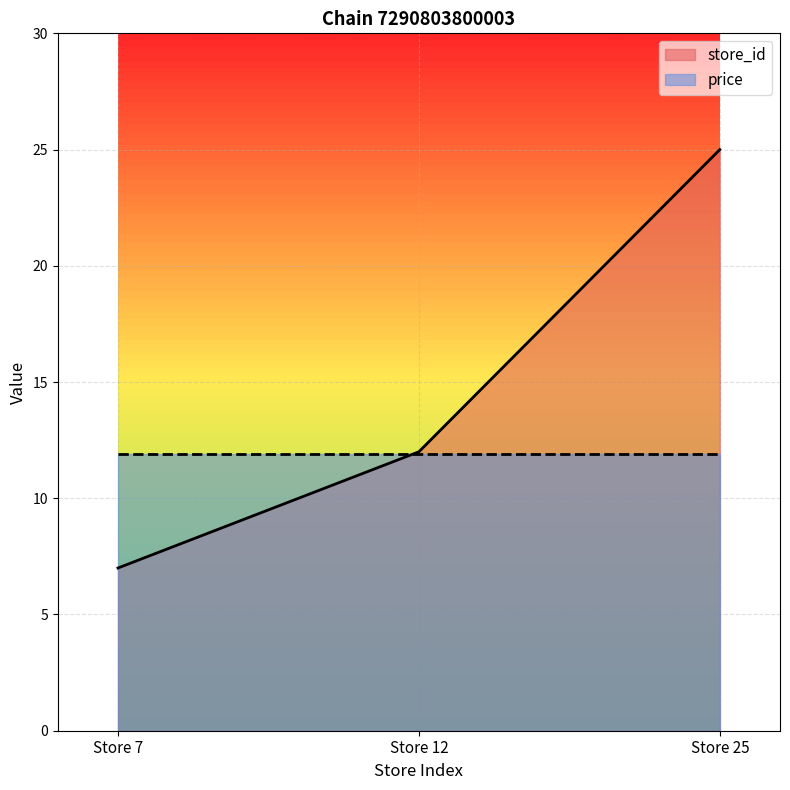

What is the difference between the values at Store 12 and Store 25?

13